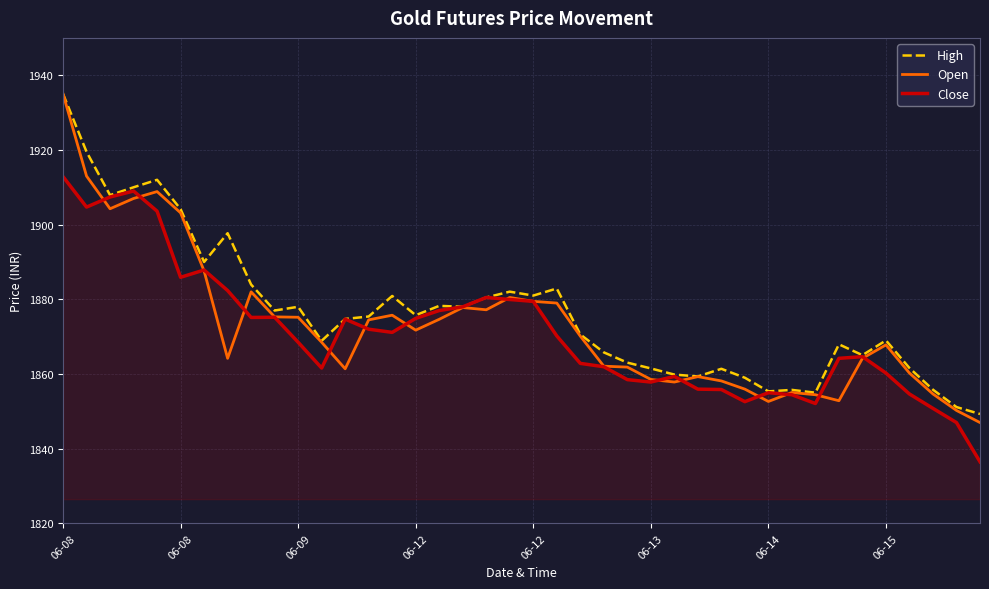

Which series has the largest range (max minus min)?

Open